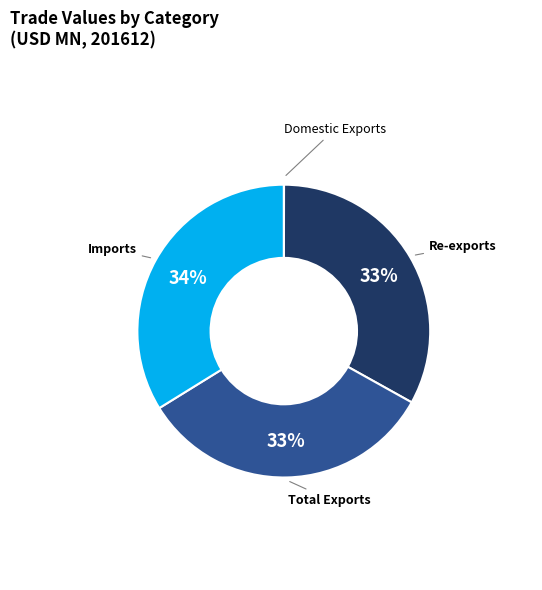

The Total Exports slice represents 48% of the pie. True or false?

False